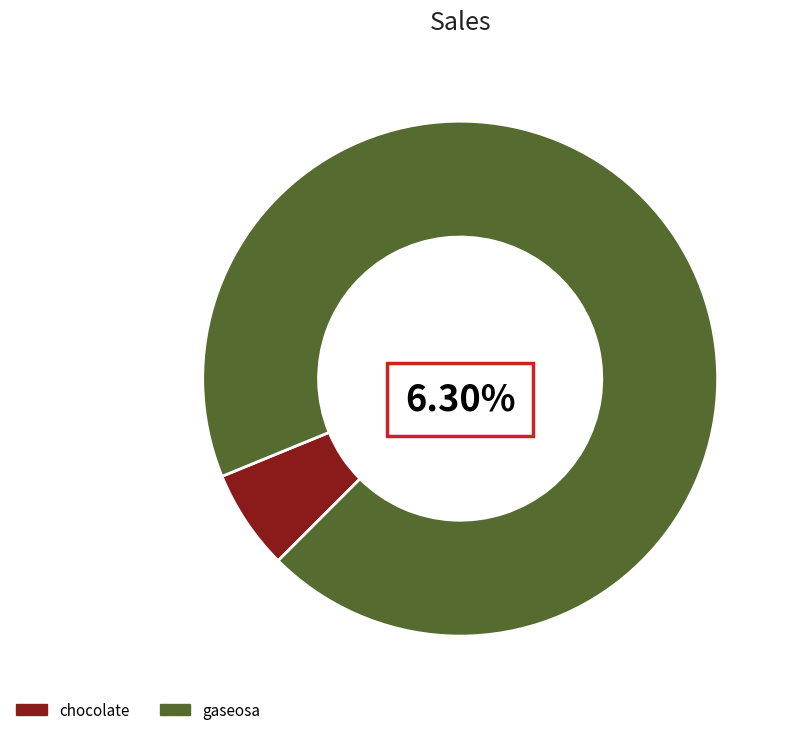

To the nearest percent, what percentage of the pie is chocolate?

6%